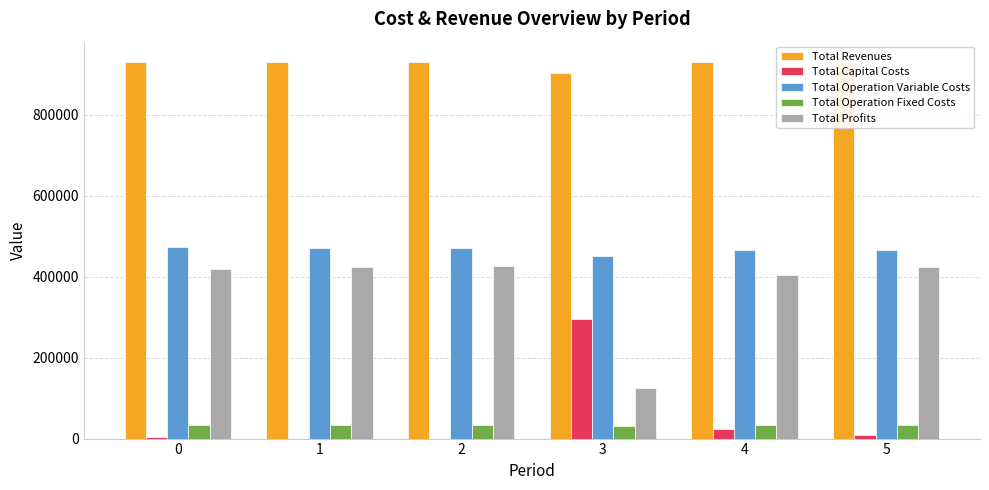

What is the total value across all series at 2?

1859149.0